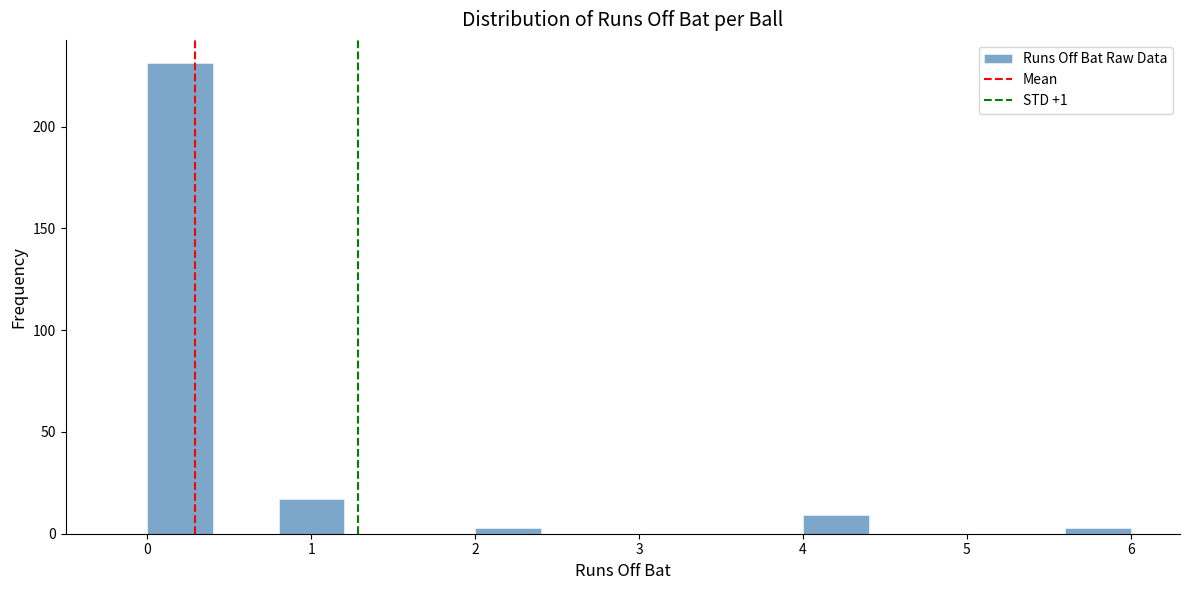

Reading left to right, list every bar in this chart as the range it spans on the x-axis followed by its height. The values are not printed on the chart, so give them approximately, as read against the axis.

0.0 to 0.4: 230
0.4 to 0.8: 0
0.8 to 1.2: 15
1.2 to 1.6: 0
1.6 to 2.0: 0
2.0 to 2.4: under 5
2.4 to 2.8: 0
2.8 to 3.2: 0
3.2 to 3.6: 0
3.6 to 4.0: 0
4.0 to 4.4: 10
4.4 to 4.8: 0
4.8 to 5.2: 0
5.2 to 5.6: 0
5.6 to 6.0: under 5